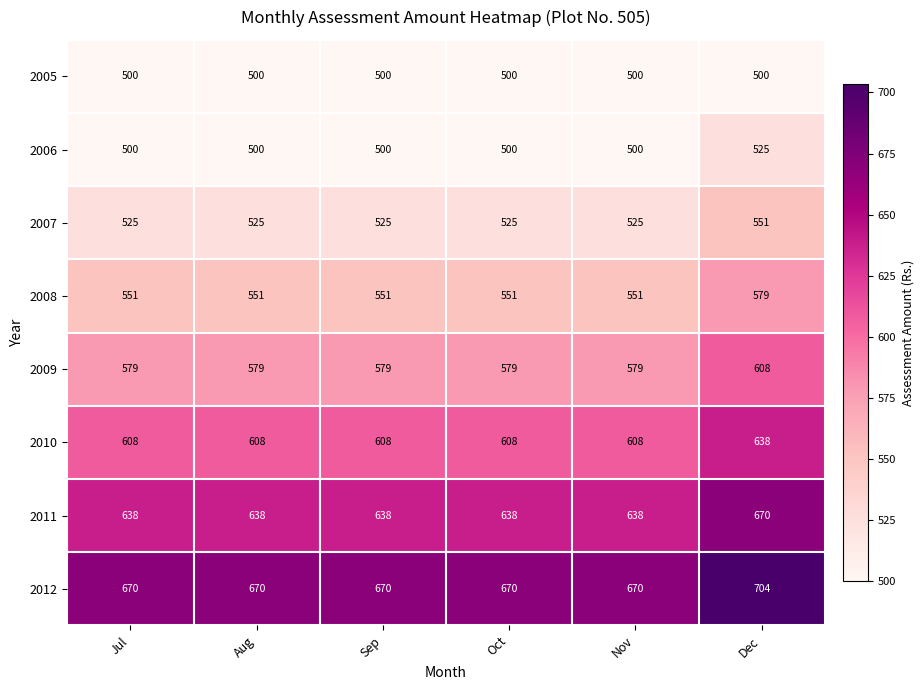

At how many categories does at least one series exceed 543?

6